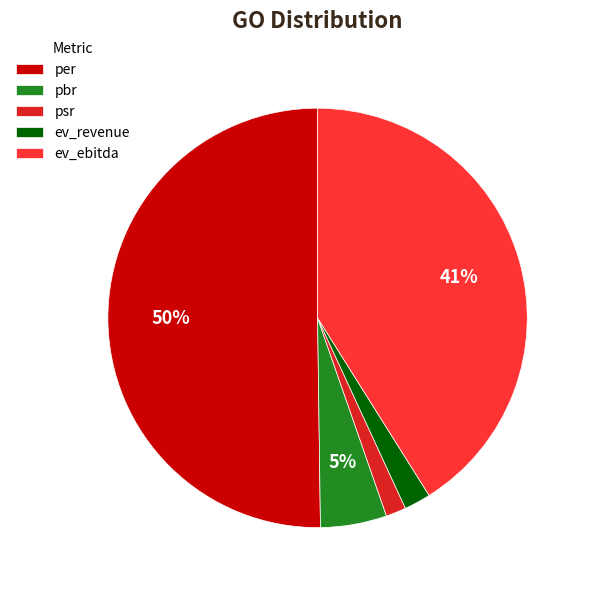

Which category has the biggest portion of the pie?

per